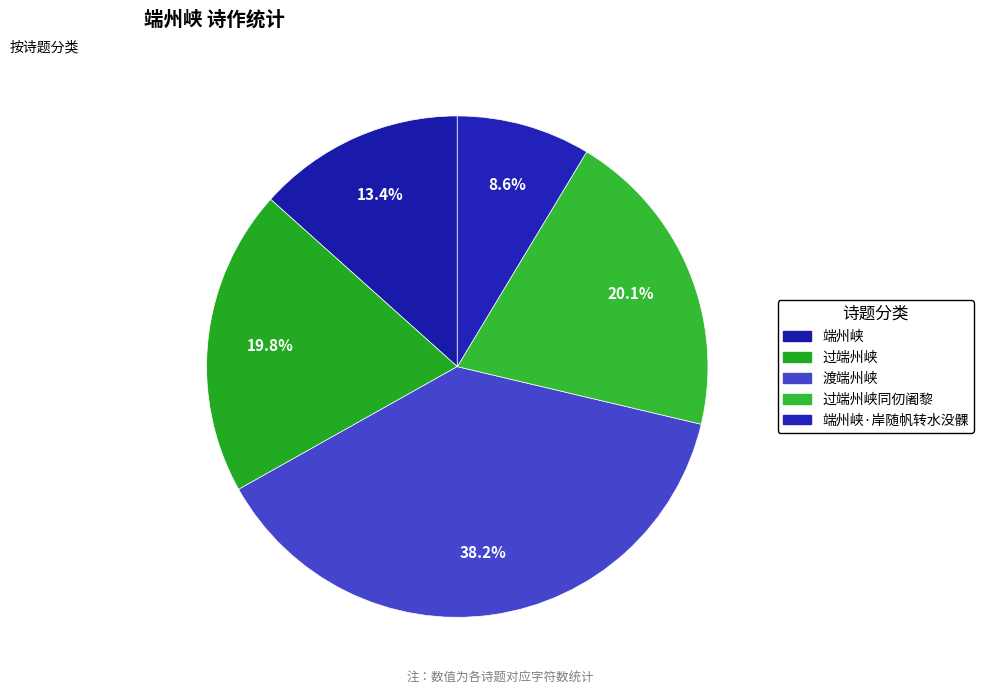

To the nearest percent, what is the combined percentage of 端州峡·岸随帆转水没髁 and 渡端州峡?

47%